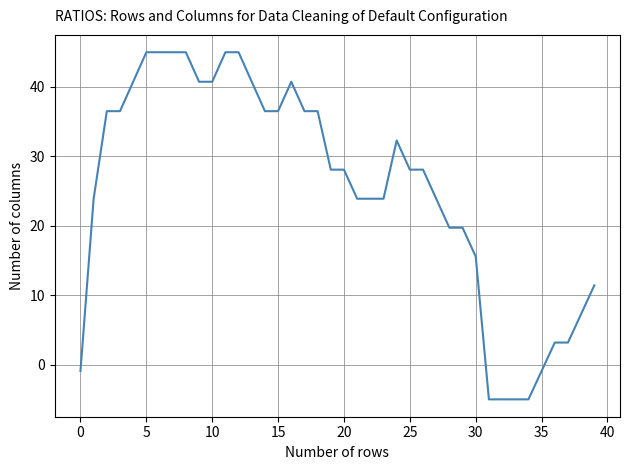

What is the difference between the maximum and minimum values?

50.0